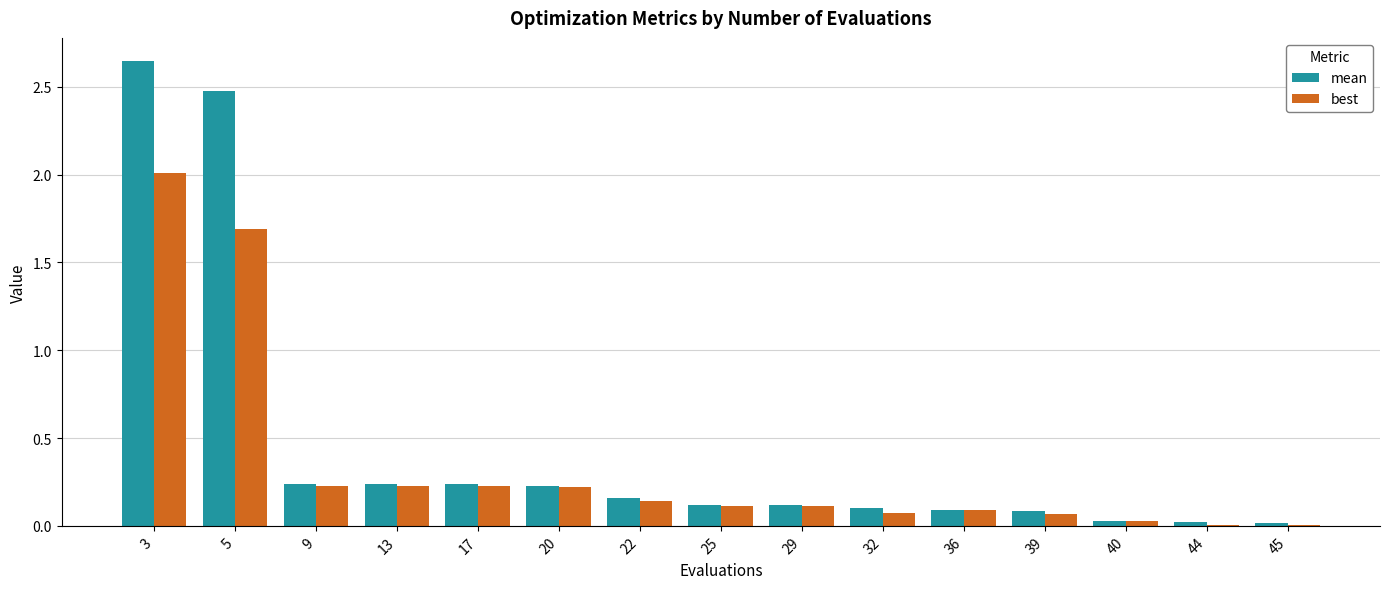

Between 9 and 36, which series saw the biggest shift?

mean